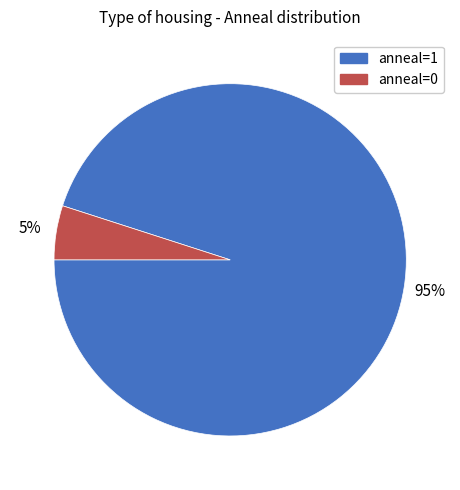

Rank the categories by value from lowest to highest.

anneal=0, anneal=1